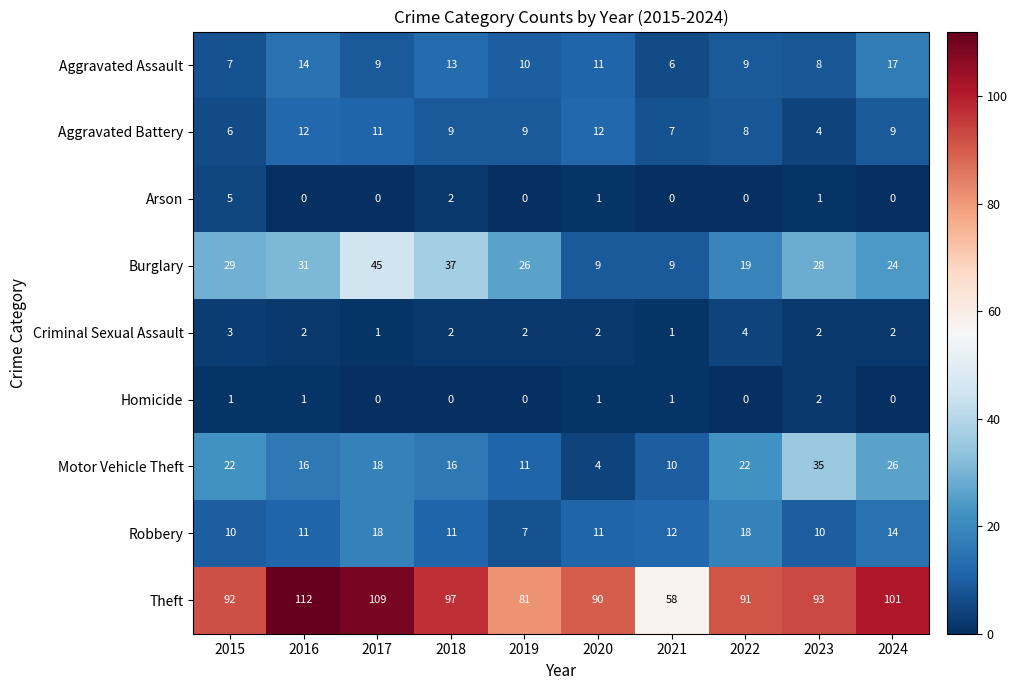

How many Arson values are between 0 and 1?

8